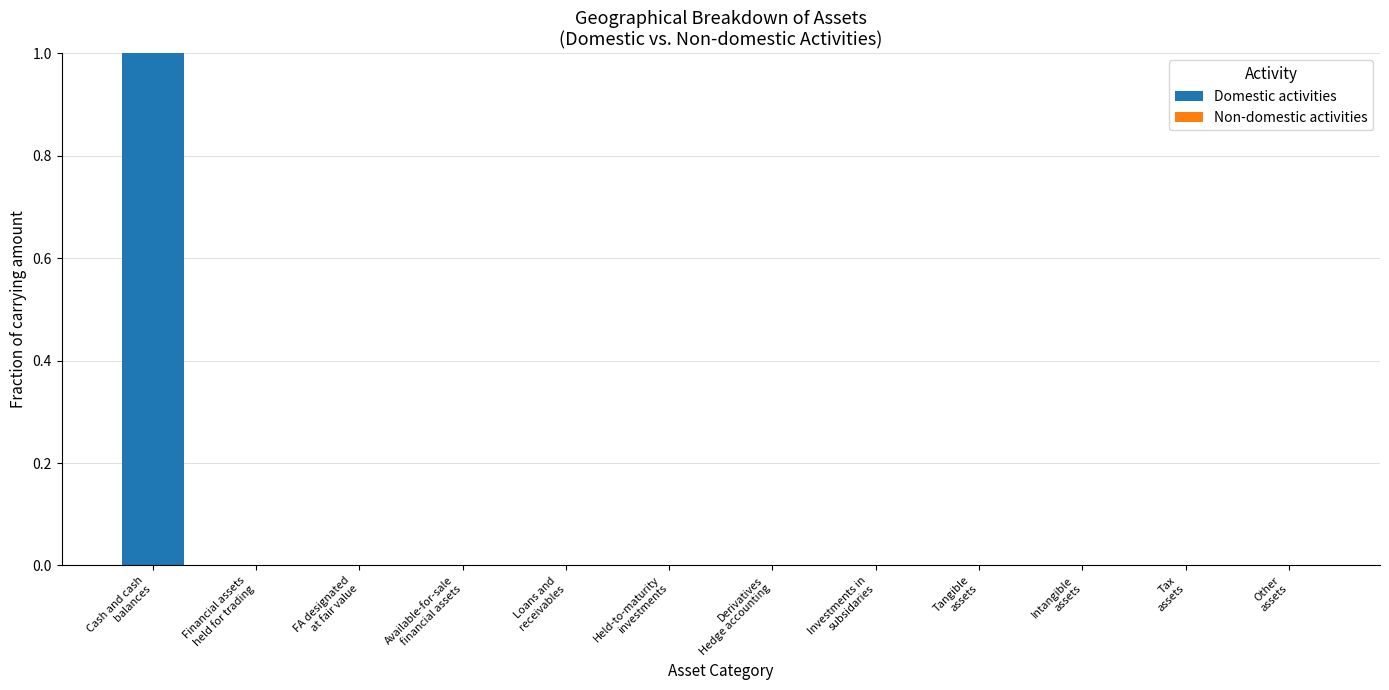

How many distinct data groups are displayed?

1